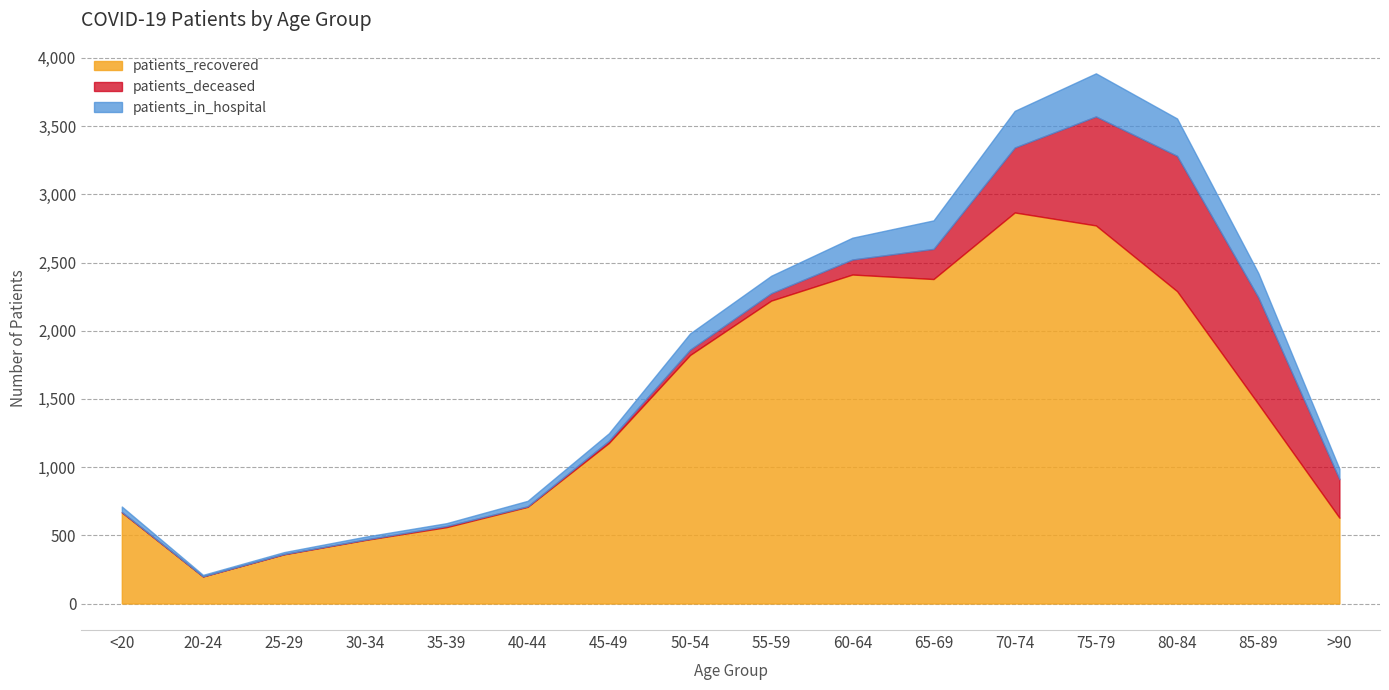

Reading left to right, transcribe all the data shown in this chart.

patients_recovered: 668	199	361	466	560	709	1177	1822	2221	2412	2379	2867	2772	2290	1464	629
patients_deceased: 3	0	2	3	8	4	16	39	54	110	221	476	799	992	782	283
patients_in_hospital: 40	11	14	21	21	40	55	119	128	160	209	269	316	274	178	76